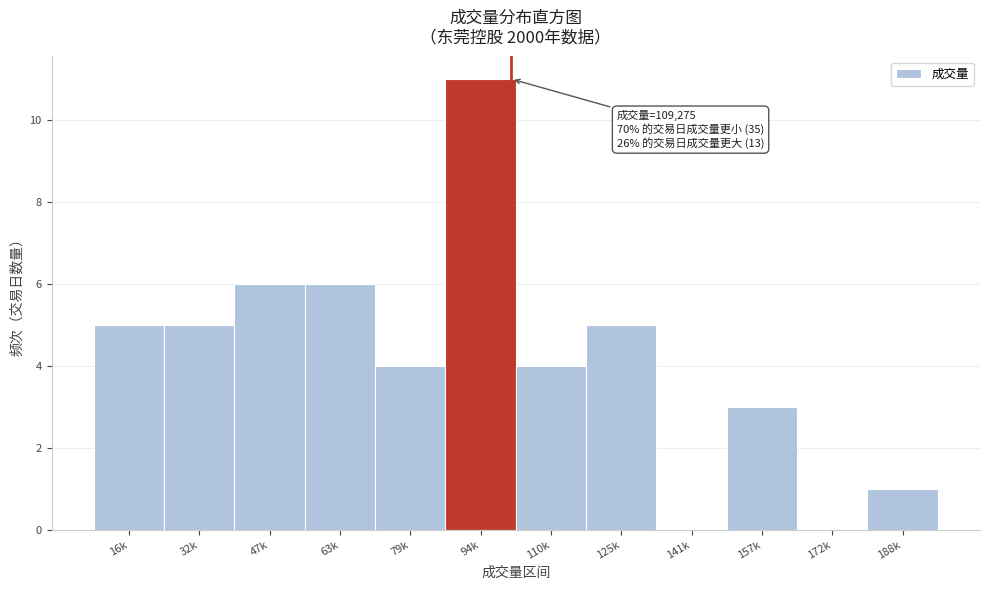

Reading right to left, transcribe all the data shown in this chart.

188k=1	172k=0	157k=3	141k=0	125k=5	110k=4	94k=11	79k=4	63k=6	47k=6	32k=5	16k=5